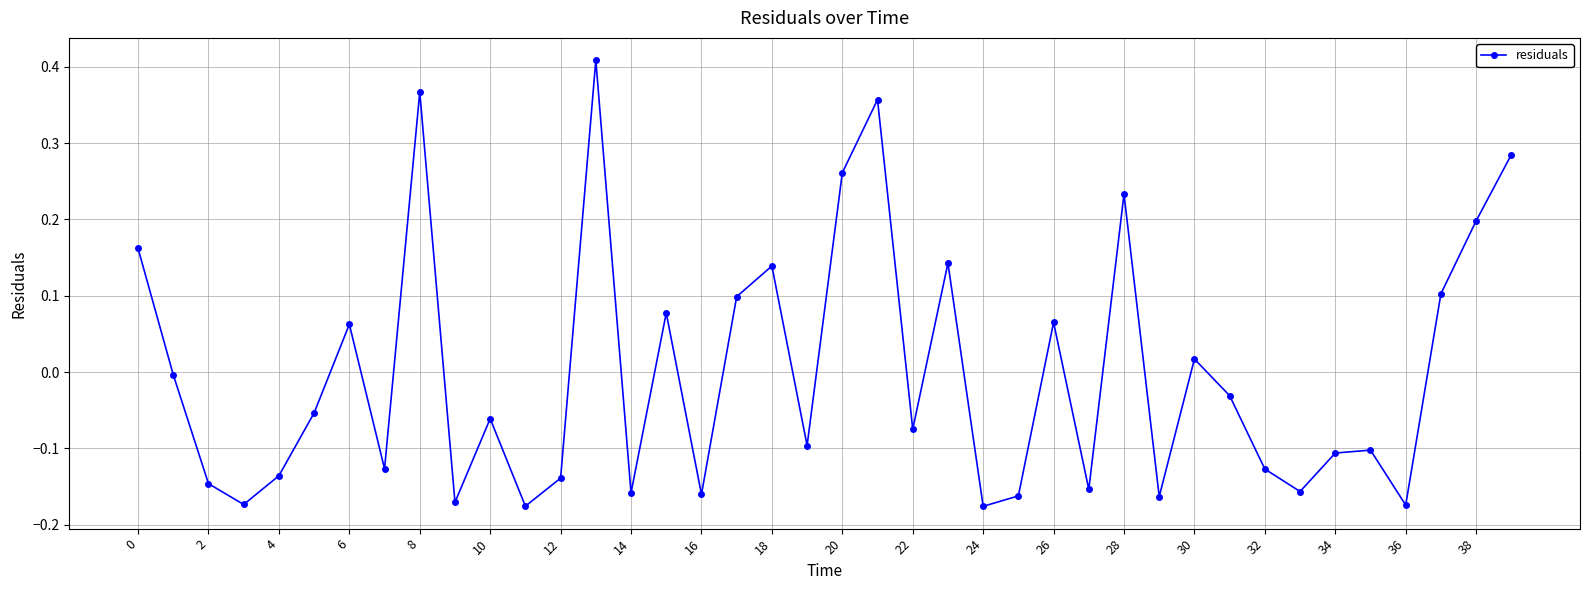

What is the difference between the maximum and minimum values?

0.6